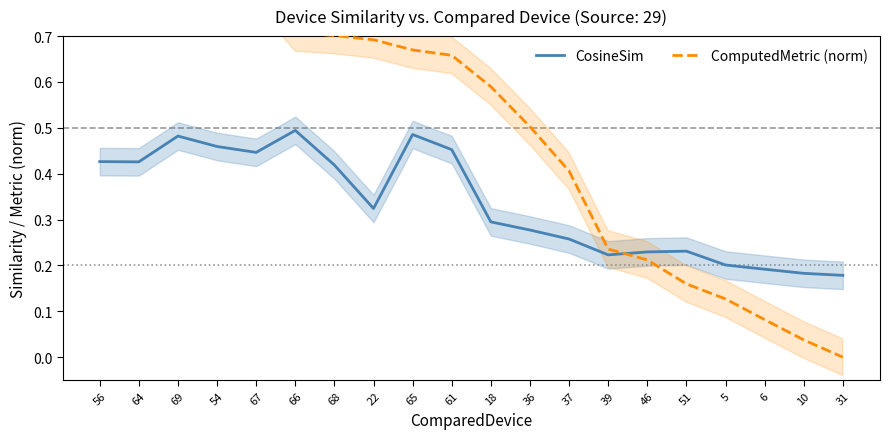

What is the difference between the maximum and minimum values in the ComputedMetric (norm) series?

1.0